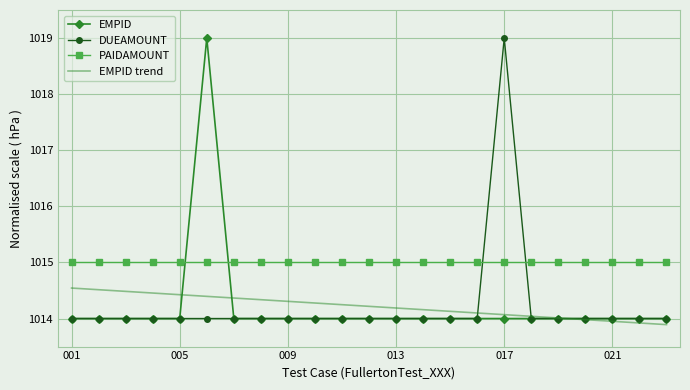

Which series has the largest total across all categories?

PAIDAMOUNT